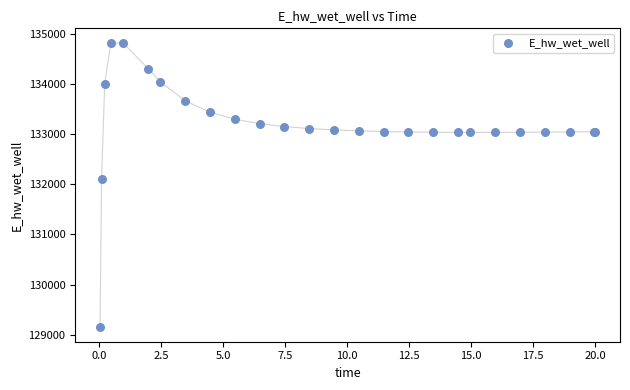

What Y value in the scatter plot is closest to 131984?

132108.2